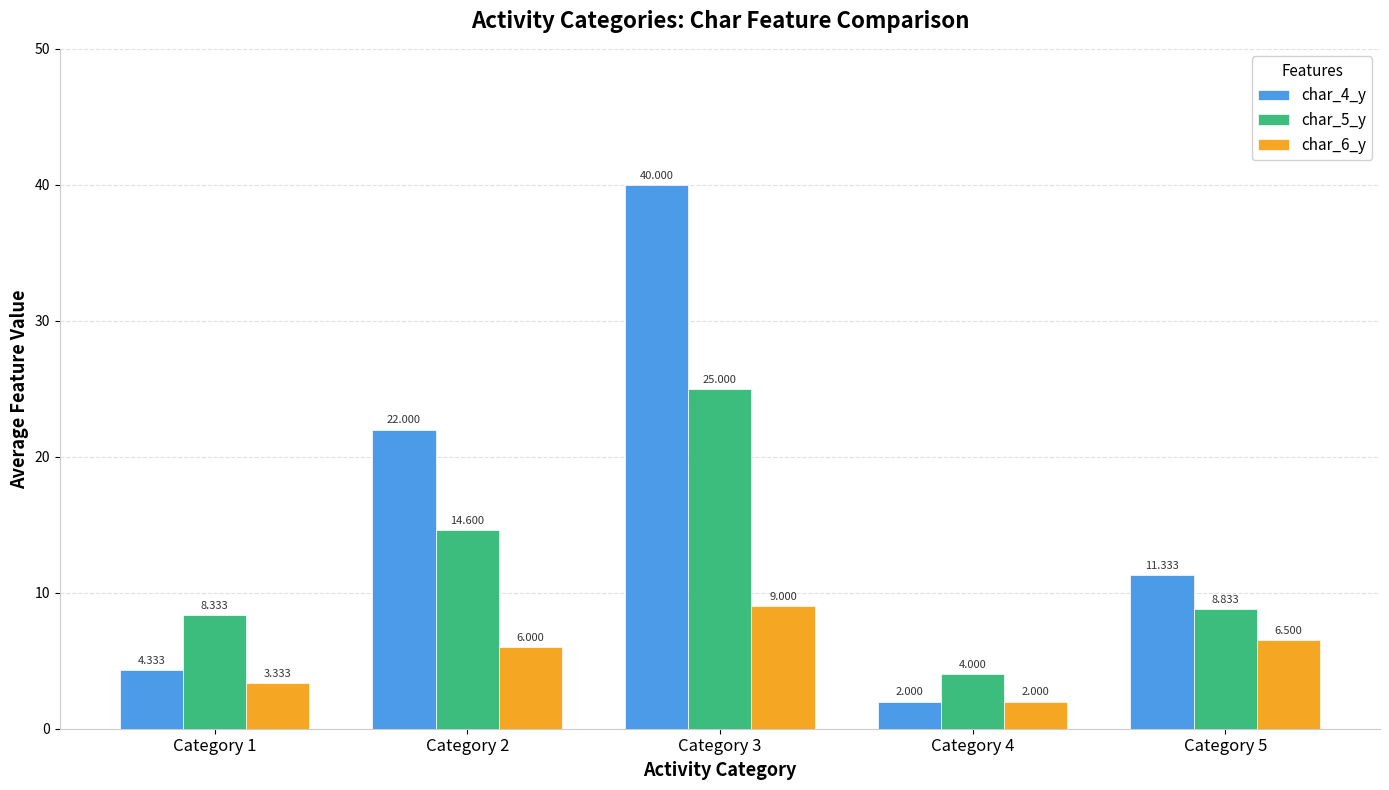

How many groups of bars are there?

5